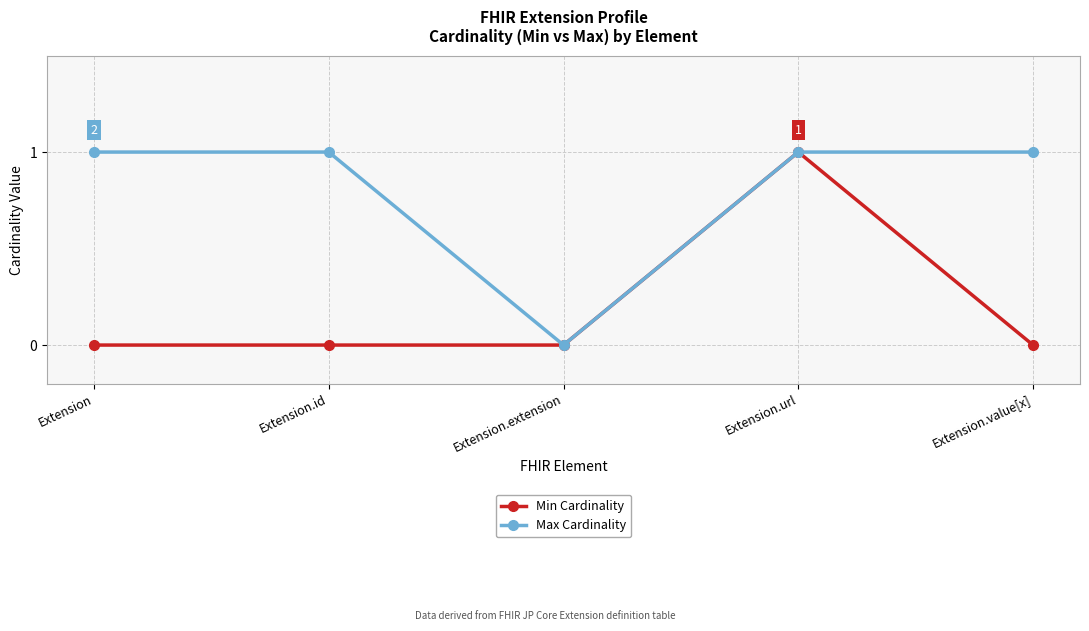

Does the chart have visible grid lines?

Yes